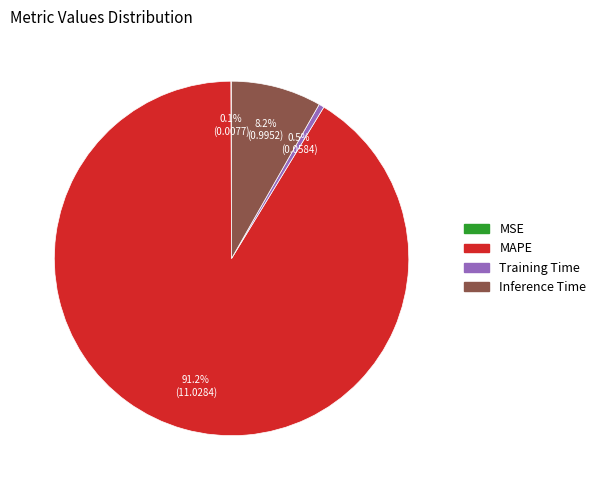

To the nearest percent, what is the difference between the largest and smallest slice percentages?

91%